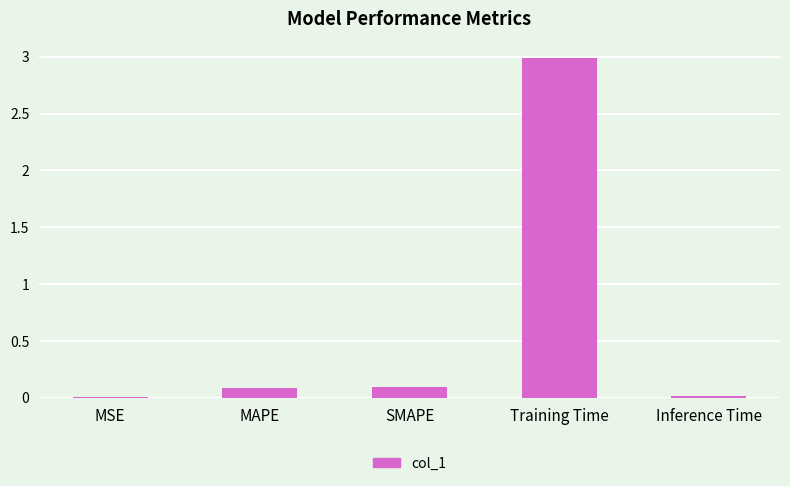

How many categories are shown in the chart?

5